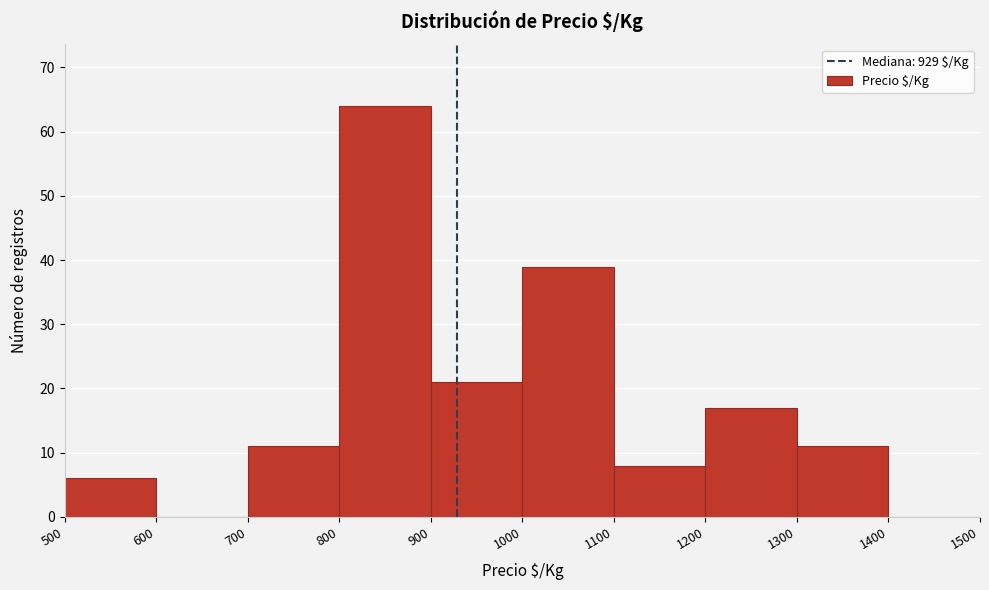

Reading left to right, list every bar in this chart as the range it spans on the x-axis followed by its height. The values are not printed on the chart, so give them approximately, as read against the axis.

500 to 600: 6
600 to 700: 0
700 to 800: 11
800 to 900: 64
900 to 1000: 21
1000 to 1100: 39
1100 to 1200: 8
1200 to 1300: 17
1300 to 1400: 11
1400 to 1500: 0